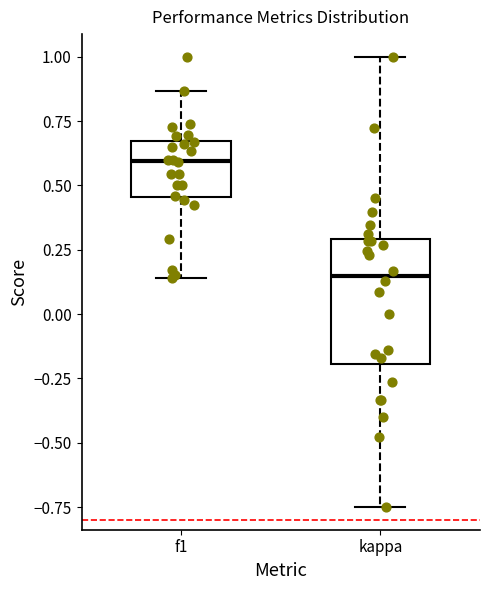

Reading left to right, transcribe this box plot: for each box, give where its median line is, the range the box spans, and where its two whiskers end, as read against the y-axis. The values are not printed on the chart, so give them approximately, as read against the axis.

f1: median 0.60, box 0.45 to 0.65, whiskers 0.15 to 0.85
kappa: median 0.15, box -0.20 to 0.30, whiskers -0.75 to 1.00